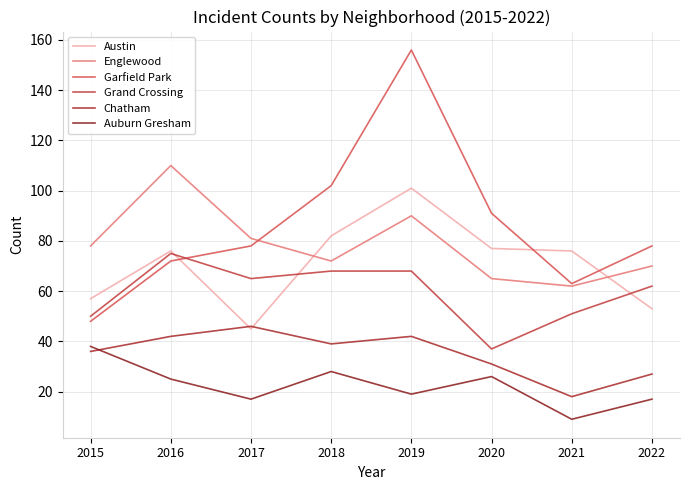

Rank the series by their maximum value, from highest to lowest.

Garfield Park, Englewood, Austin, Grand Crossing, Chatham, Auburn Gresham